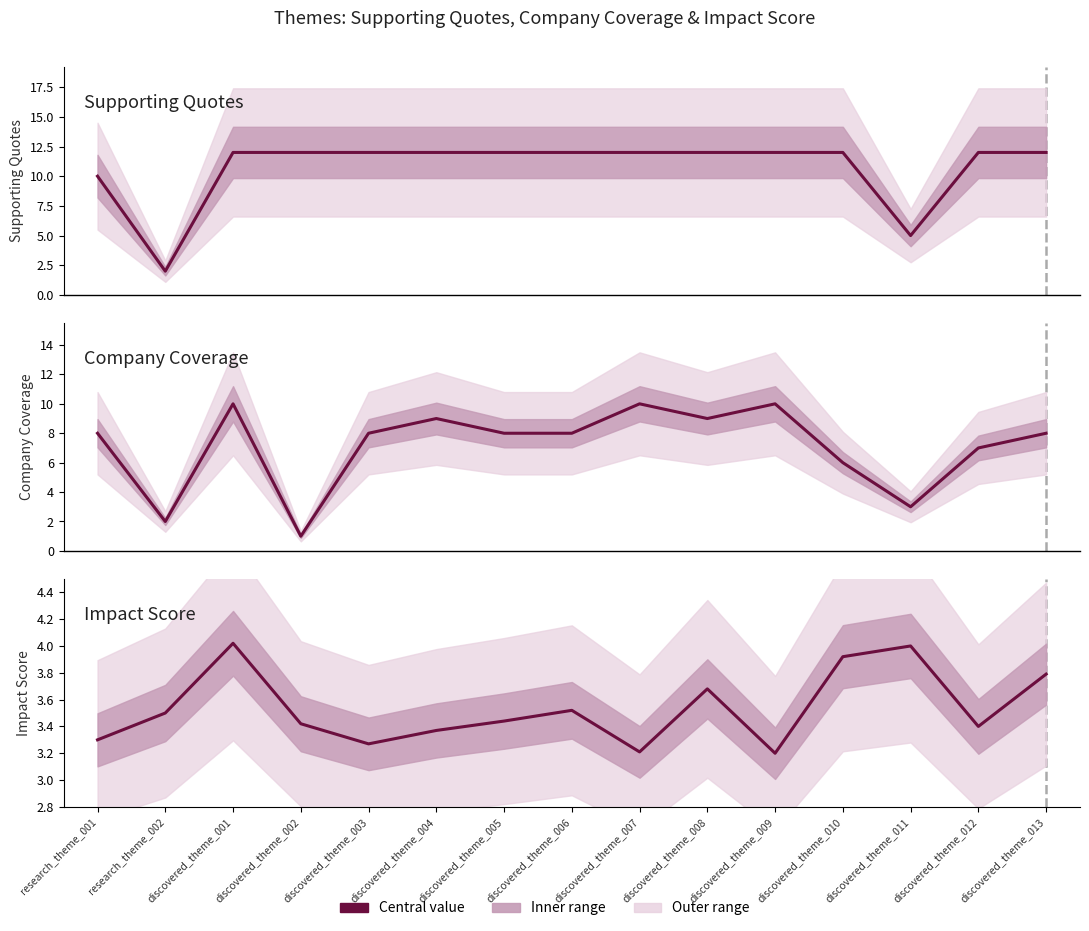

The Company Coverage series shows 15.5 at discovered_theme_007. True or false?

False